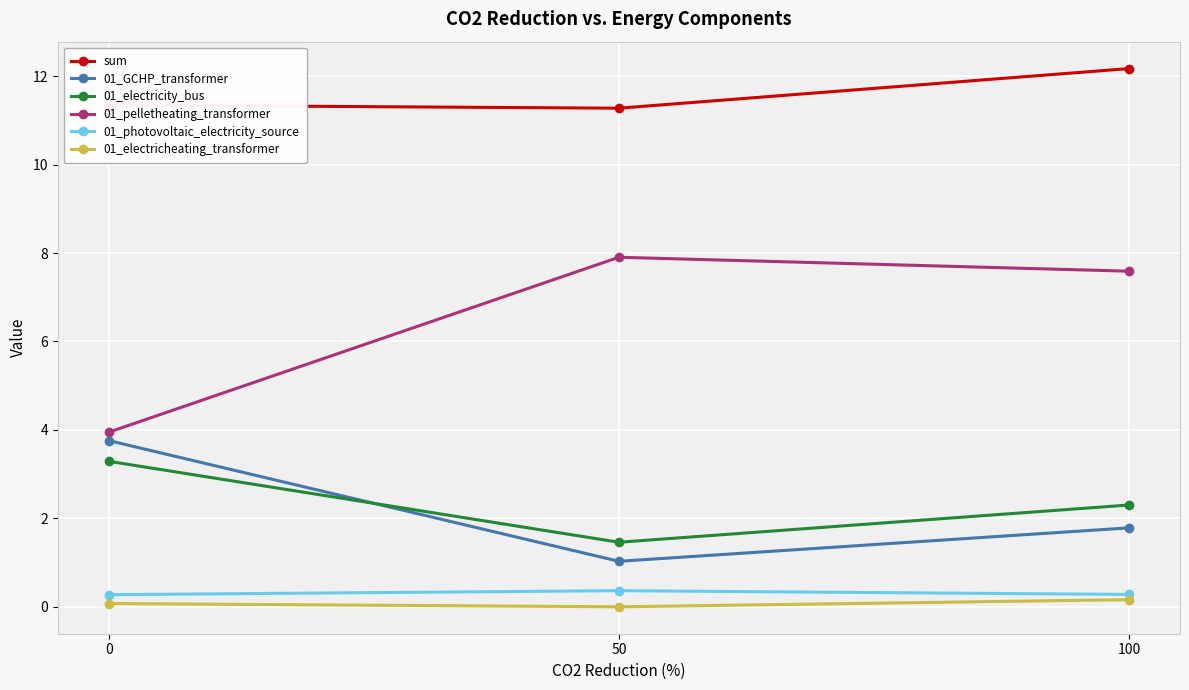

What are all the series names shown in the legend?

sum, 01_GCHP_transformer, 01_electricity_bus, 01_pelletheating_transformer, 01_photovoltaic_electricity_source, 01_electricheating_transformer